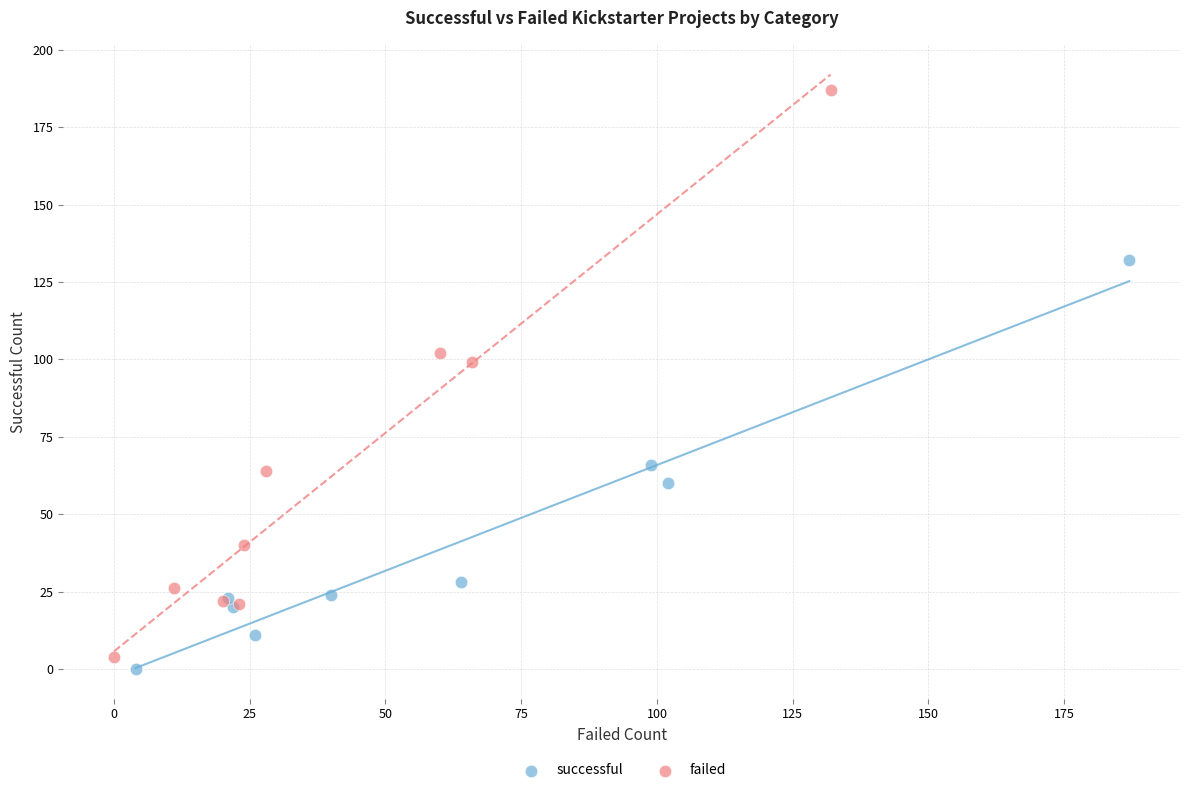

Which series has the widest spread of Y values?

failed